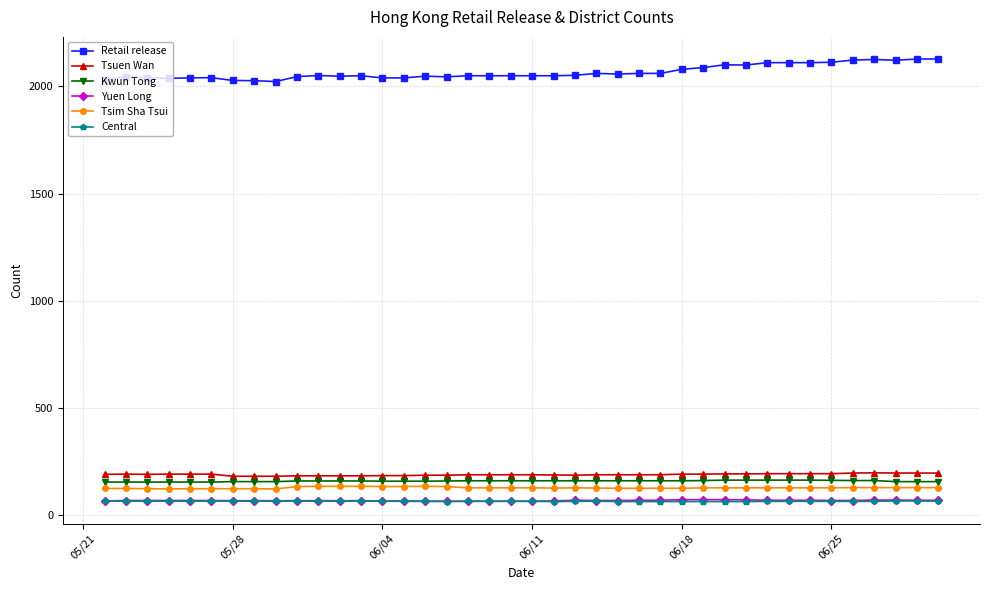

What is the value of the Central point at the 39th from the left?

67